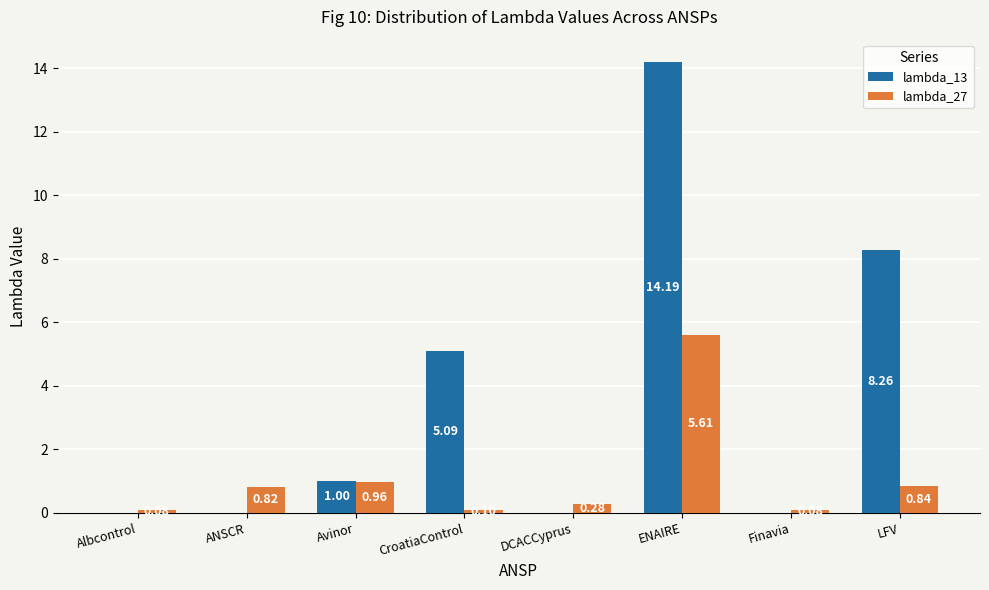

Where is lambda_13 nearest to the value 7?

LFV